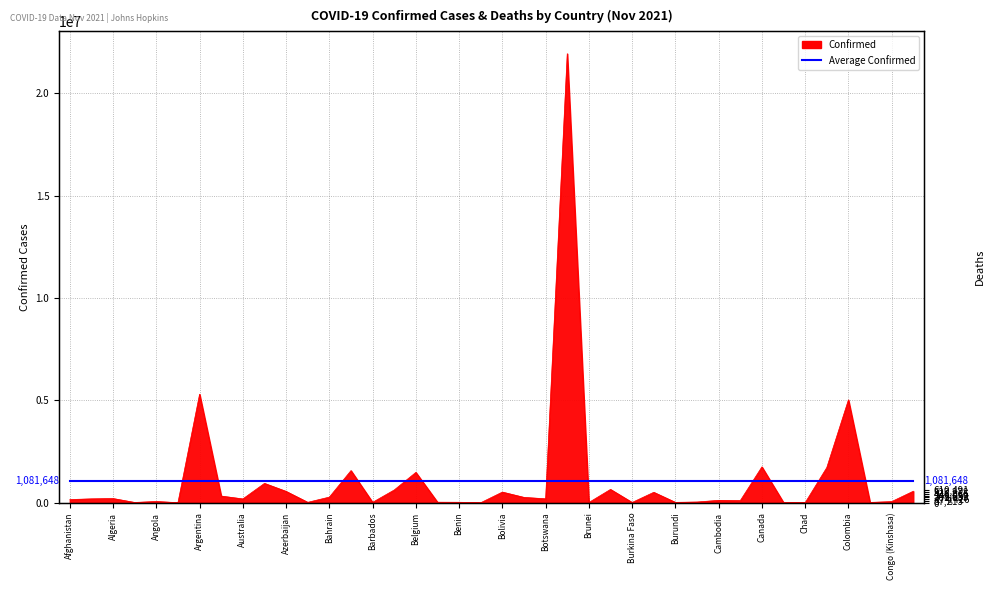

Between Australia and Bulgaria, which is larger?

Bulgaria